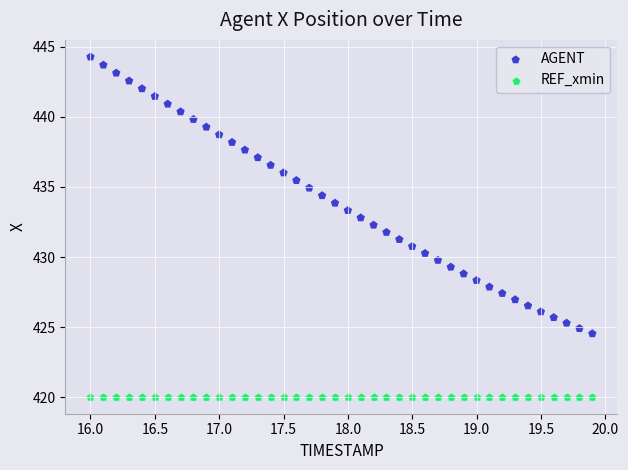

Which series reaches the maximum Y coordinate?

AGENT